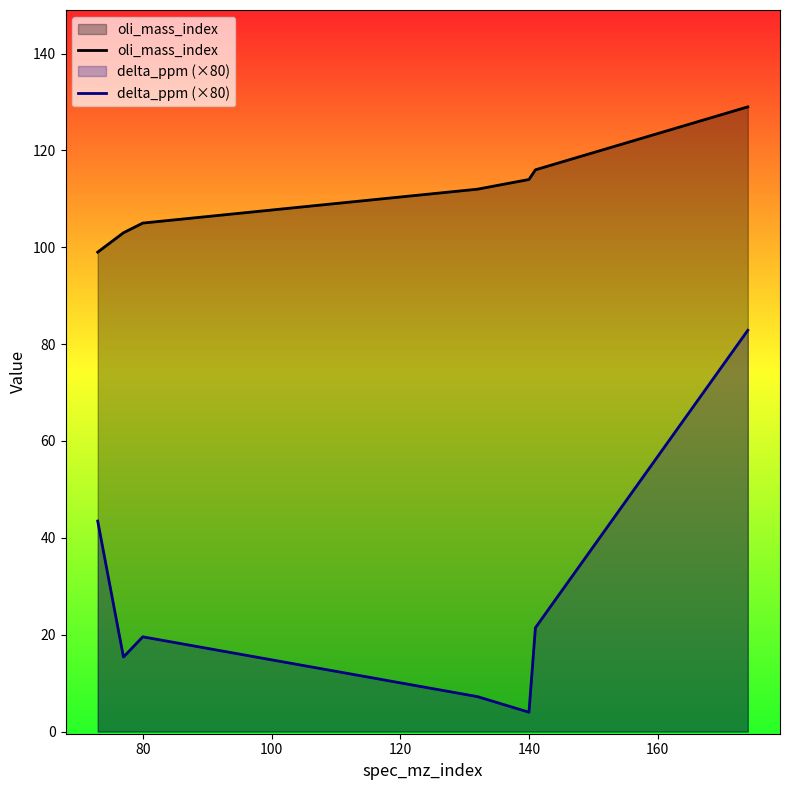

The value of oli_mass_index at 80 is 105.0. True or false?

True